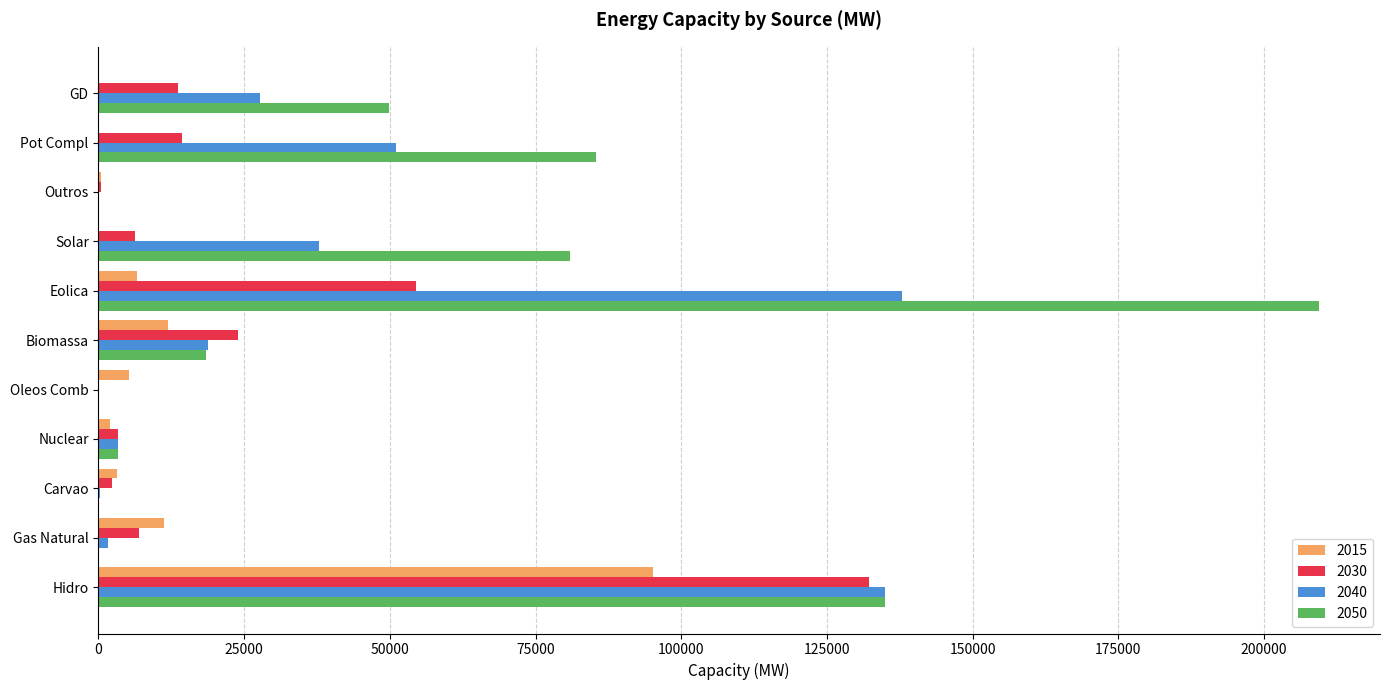

What is the difference between the 2040 values at Hidro and GD?

107171